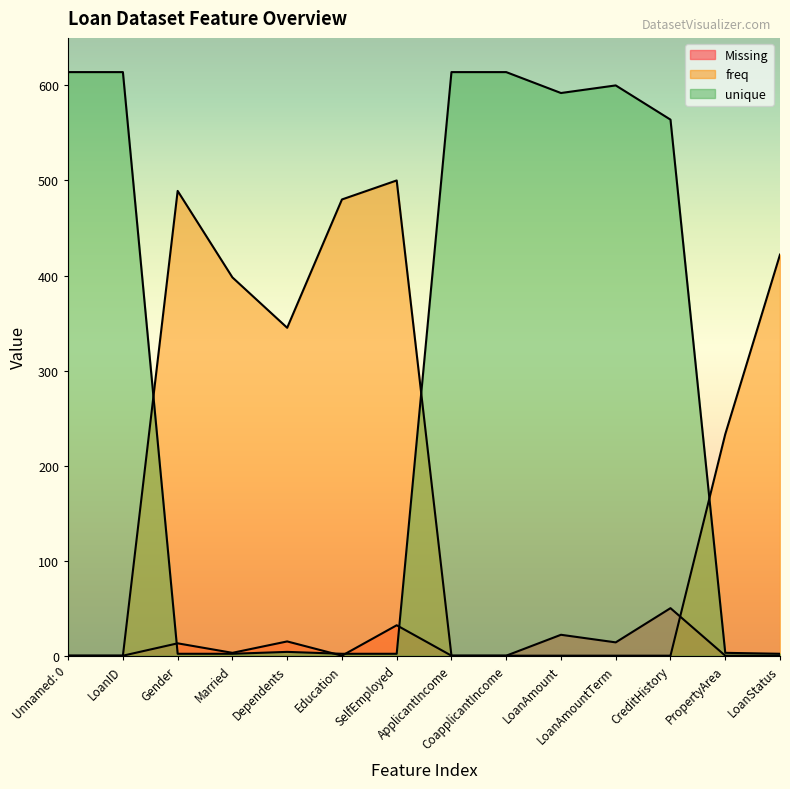

The Missing series shows 0 at CoapplicantIncome. True or false?

True